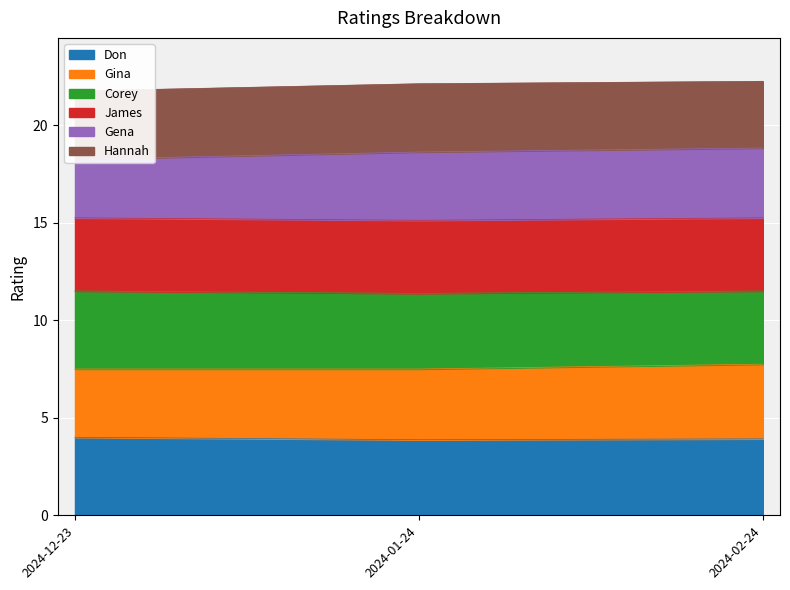

Is it true that Don equals 1.6 at 2024-02-24?

False